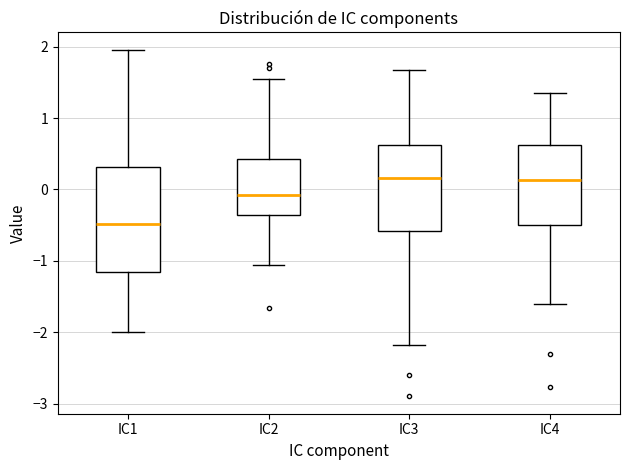

Reading left to right, transcribe this box plot: for each box, give where its median line is, the range the box spans, and where its two whiskers end, as read against the y-axis. The values are not printed on the chart, so give them approximately, as read against the axis.

IC1: median -0.5, box -1.2 to 0.3, whiskers -2.0 to 2.0
IC2: median -0.1, box -0.4 to 0.4, whiskers -1.1 to 1.5
IC3: median 0.2, box -0.6 to 0.6, whiskers -2.2 to 1.7
IC4: median 0.1, box -0.5 to 0.6, whiskers -1.6 to 1.3